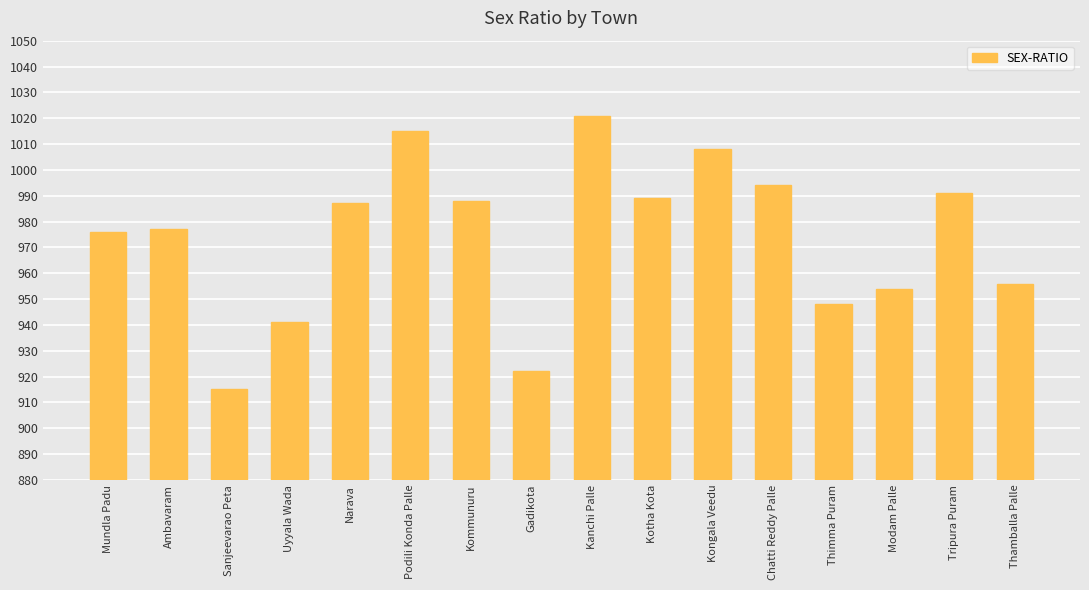

The chart shows a value of 614 at Kongala Veedu. True or false?

False